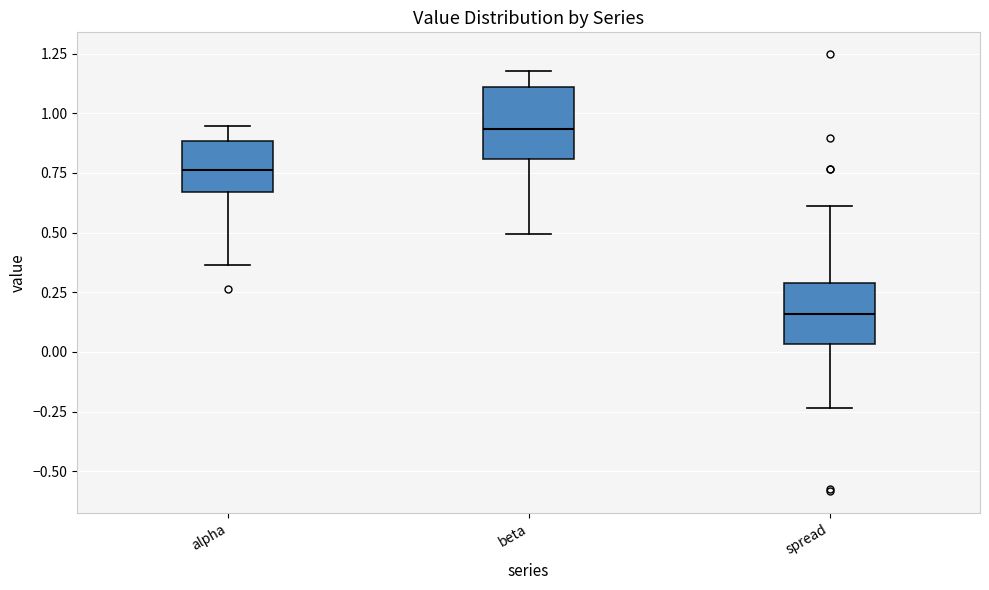

Reading left to right, transcribe this box plot: for each box, give where its median line is, the range the box spans, and where its two whiskers end, as read against the y-axis. The values are not printed on the chart, so give them approximately, as read against the axis.

alpha: median 0.75, box 0.65 to 0.90, whiskers 0.35 to 0.95
beta: median 0.95, box 0.80 to 1.10, whiskers 0.50 to 1.20
spread: median 0.15, box 0.05 to 0.30, whiskers -0.25 to 0.60